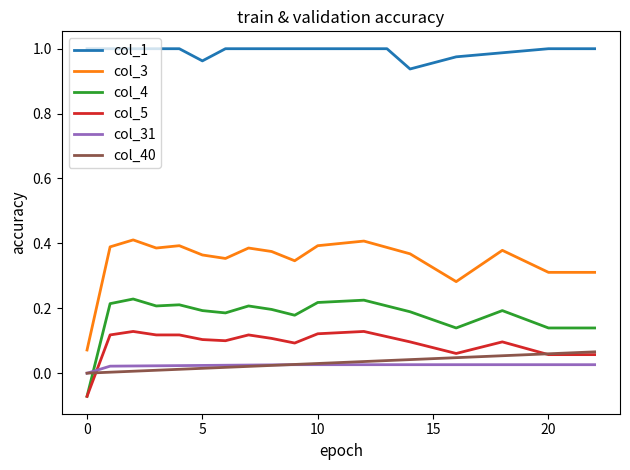

True or false: col_1 and col_40 intersect in this chart.

False